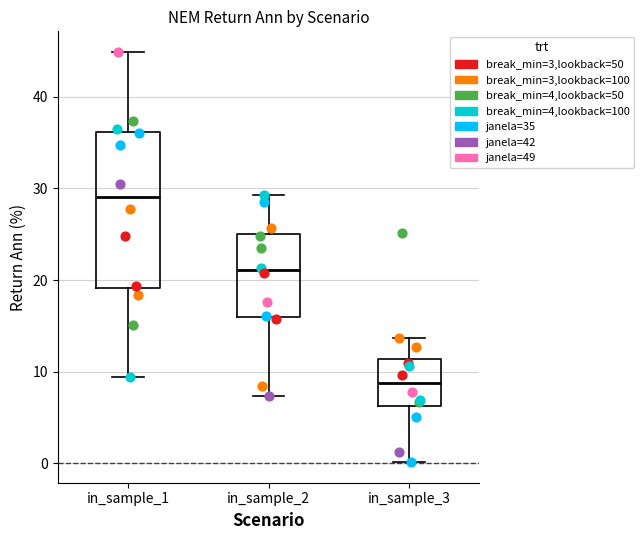

Reading left to right, read every box against the y-axis: the position of its median line, the range the box covers, and the ends of its whiskers. The values are not printed on the chart, so give them approximately, as read against the axis.

in_sample_1: median 29, box 19 to 36, whiskers 9 to 45
in_sample_2: median 21, box 16 to 25, whiskers 7 to 29
in_sample_3: median 9, box 6 to 11, whiskers 0 to 14